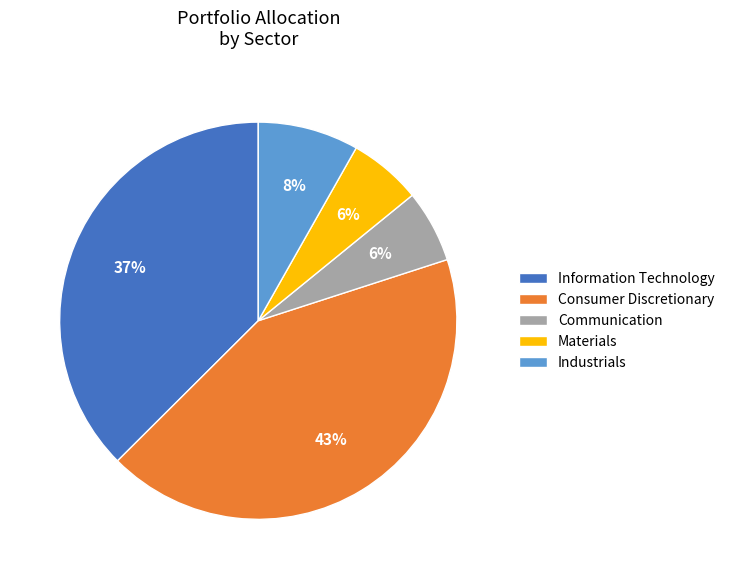

Is Consumer Discretionary the majority of the pie?

No